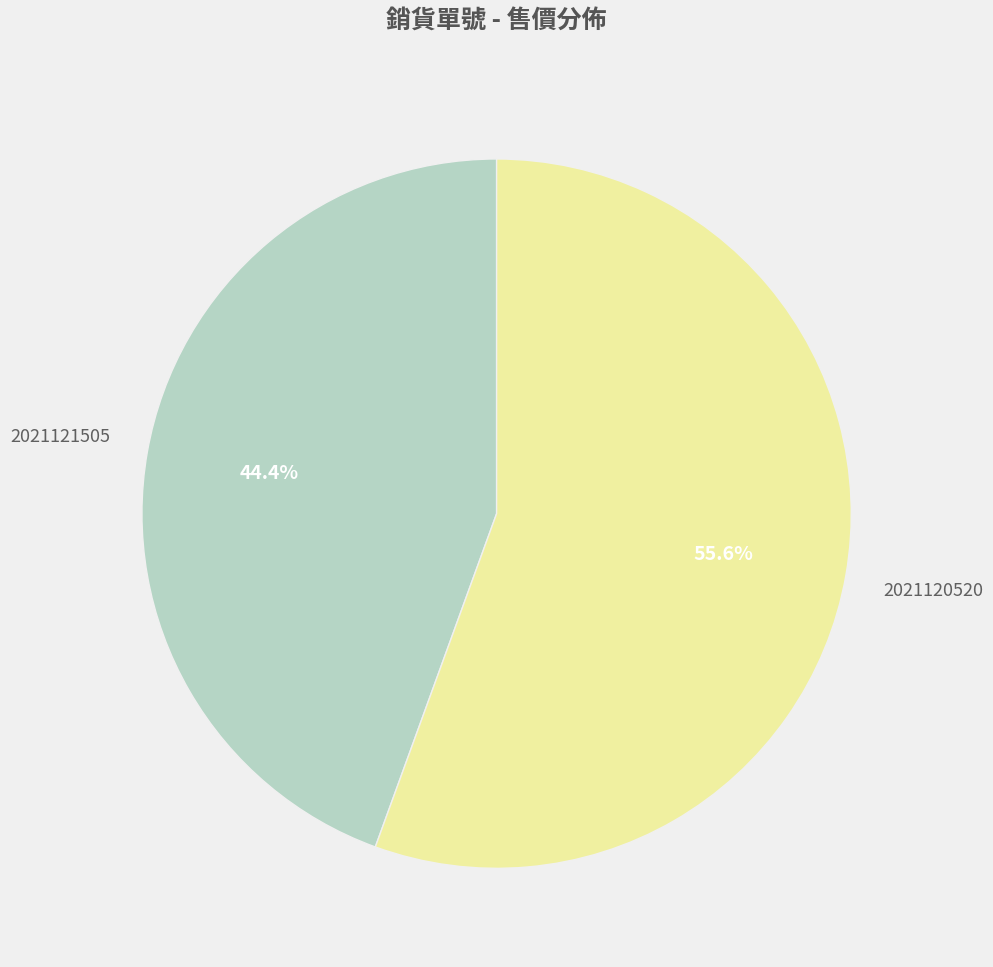

True or false: 2021120520 accounts for 56% of the total.

True